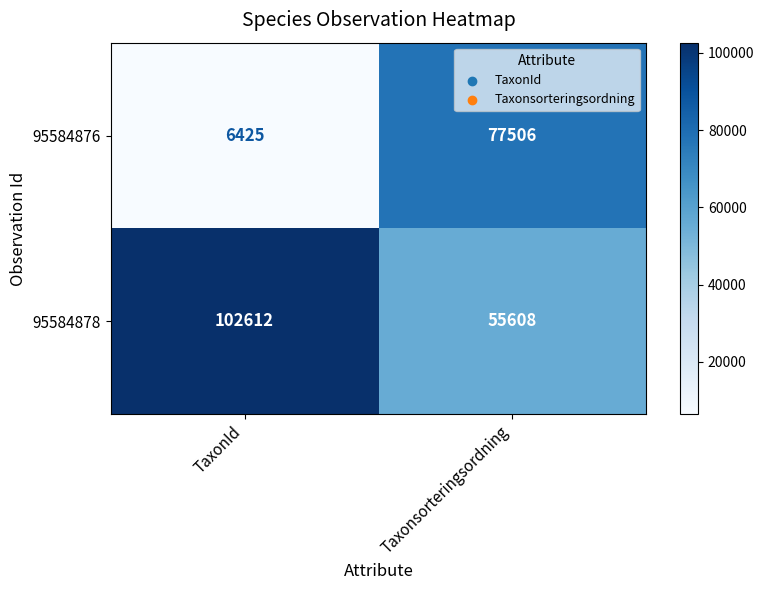

What is the total value across all series at TaxonId?

109037